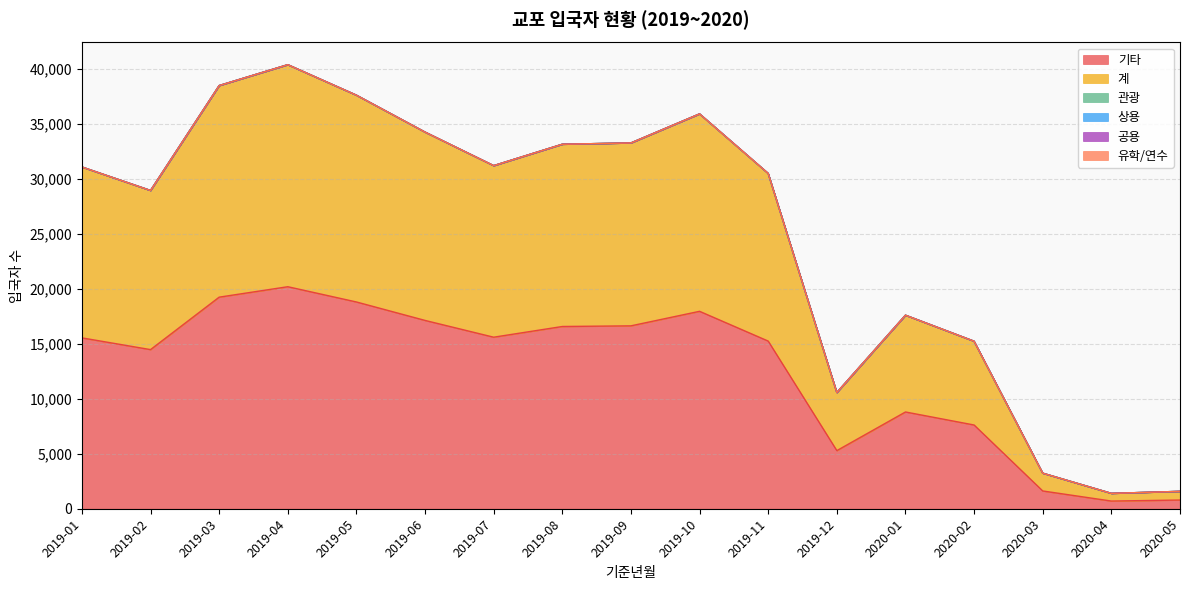

What is the label of the 4th point from the left?

2019-04